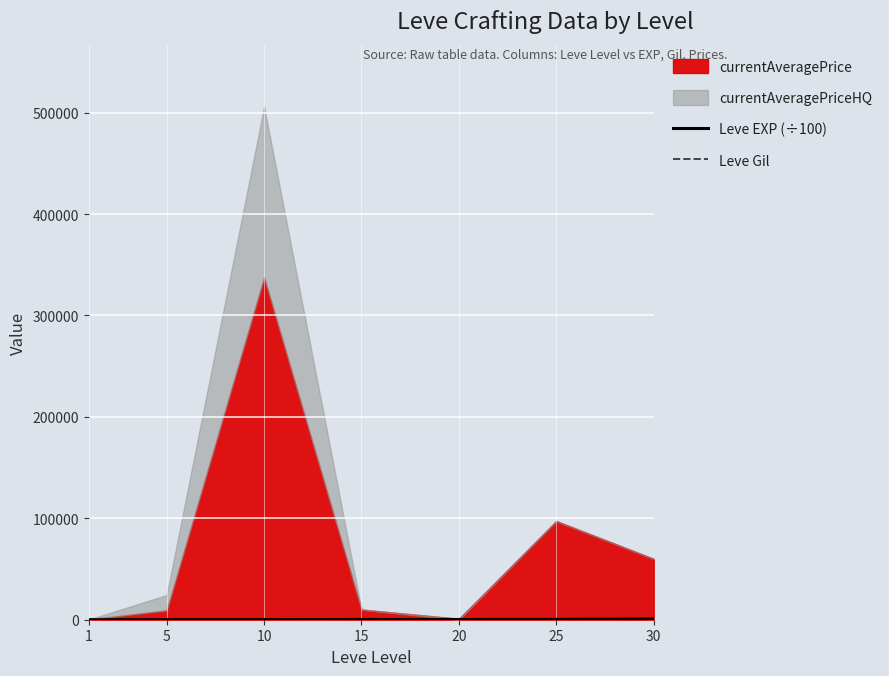

After their last crossing, which series has the higher values: Leve EXP (÷100) or Leve Gil?

Leve EXP (÷100)